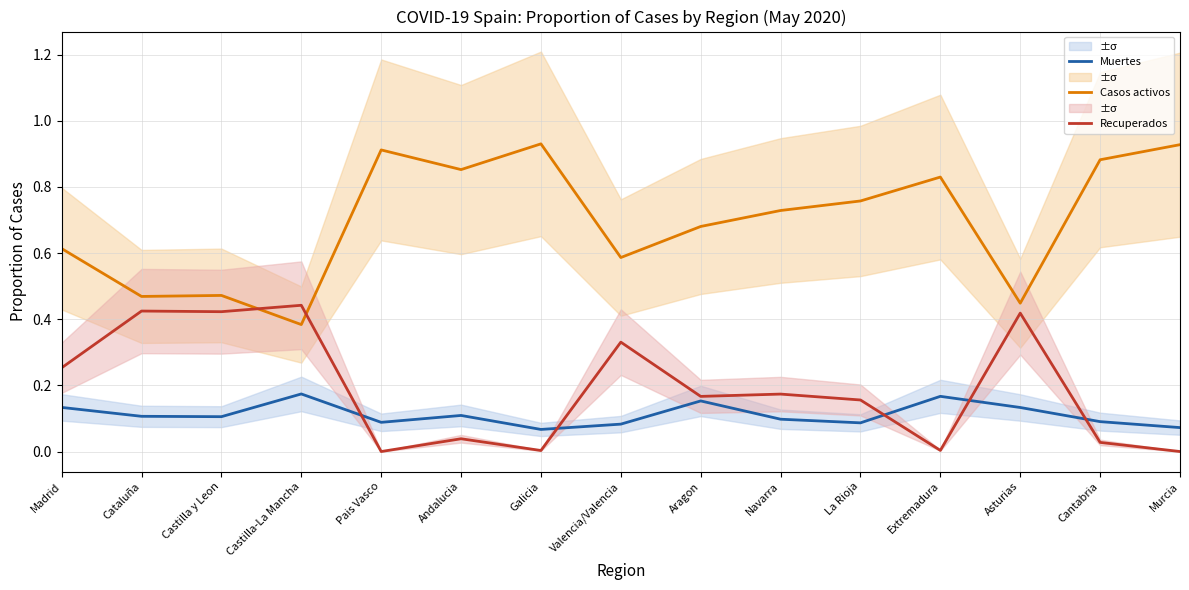

How many distinct data groups are displayed?

3